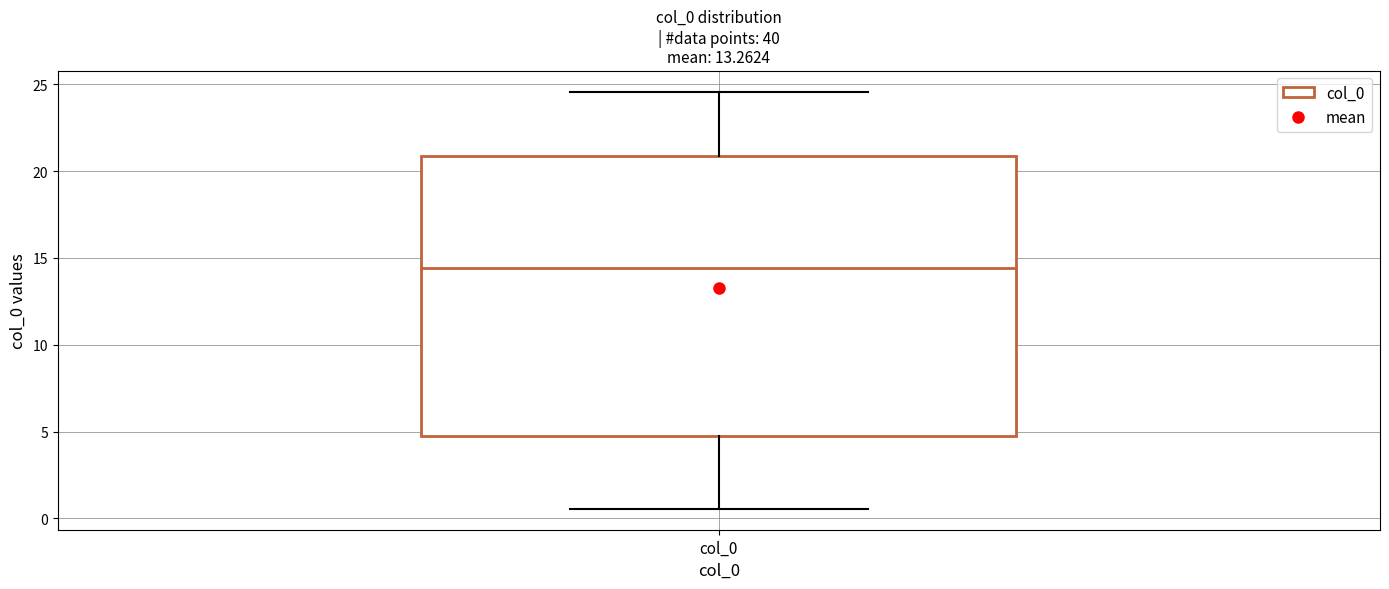

Read this box plot against the y-axis: the position of the median line, the range covered by the box, and the ends of both whiskers. The values are not printed on the chart, so give them approximately, as read against the axis.

median 14.5, box 4.5 to 21.0, whiskers 0.5 to 24.5